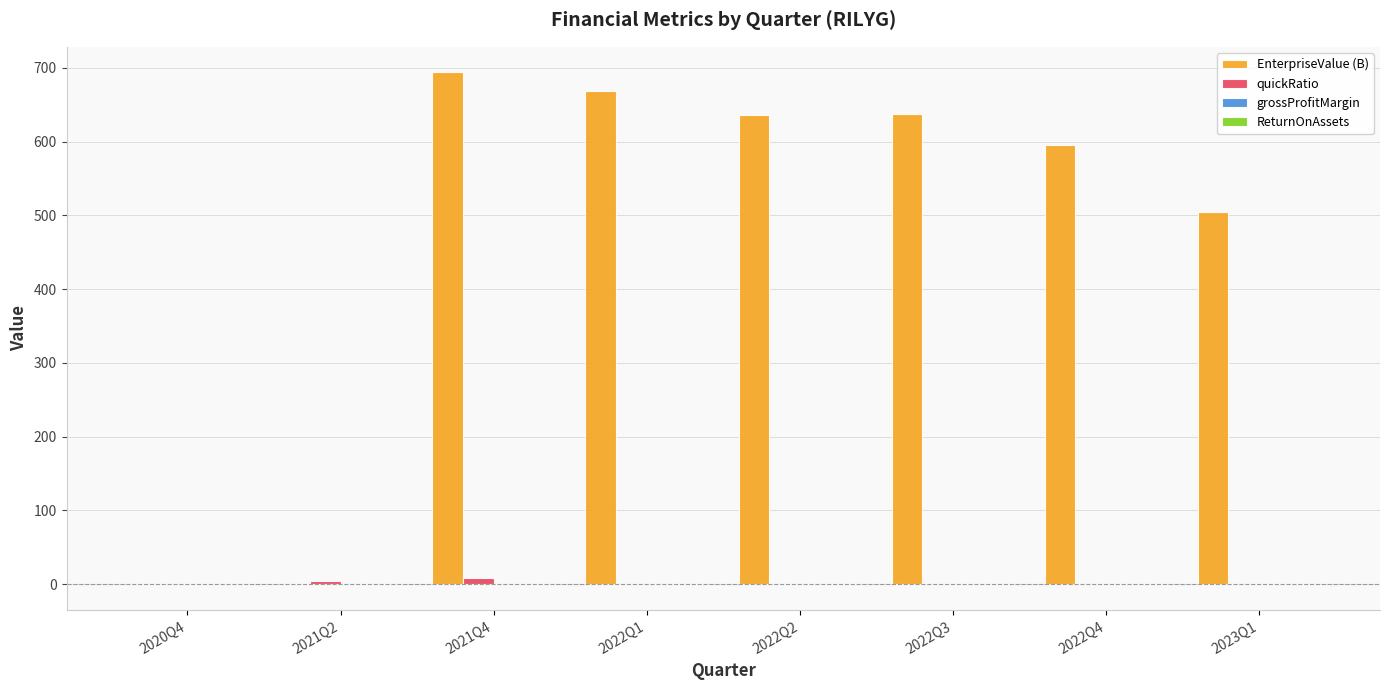

Which series has the largest total across all categories?

EnterpriseValue (B)